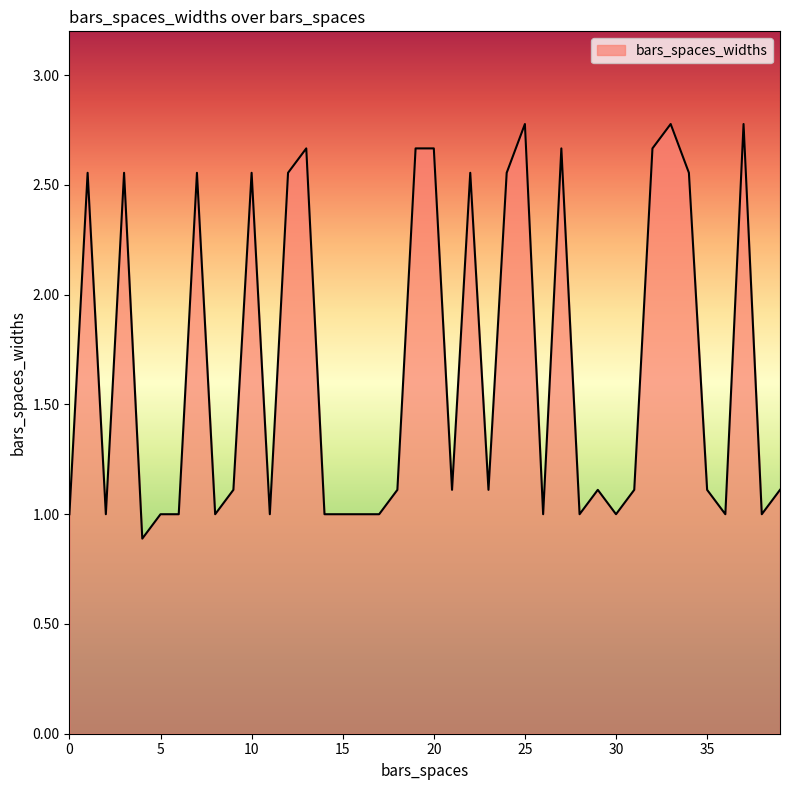

What is the minimum value shown in the chart?

0.9